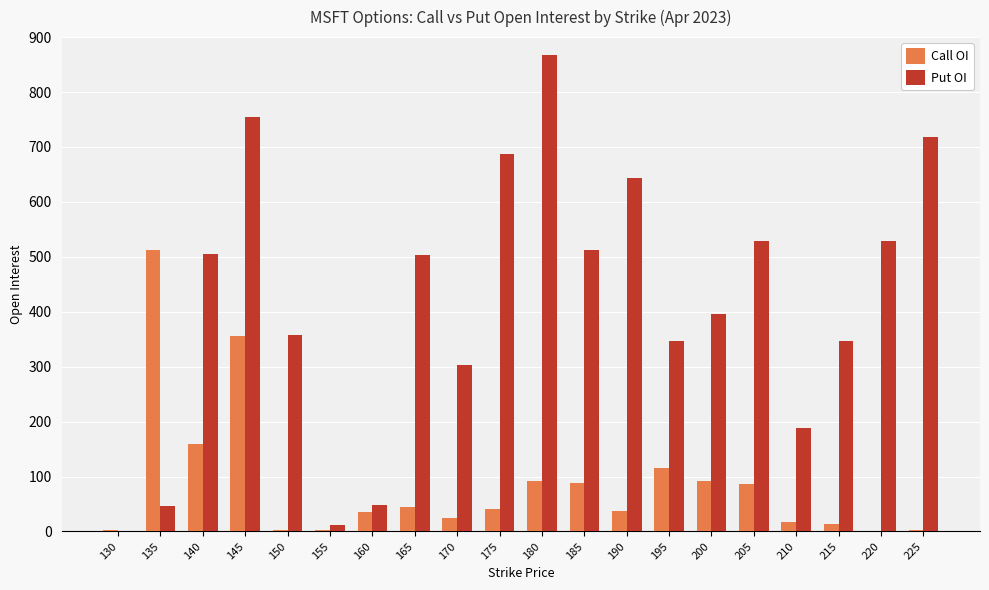

How many distinct data groups are displayed?

2